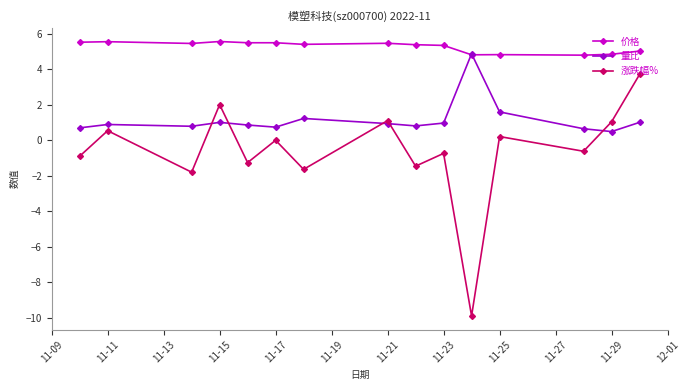

Which series has the widest spread of values?

涨跌幅%